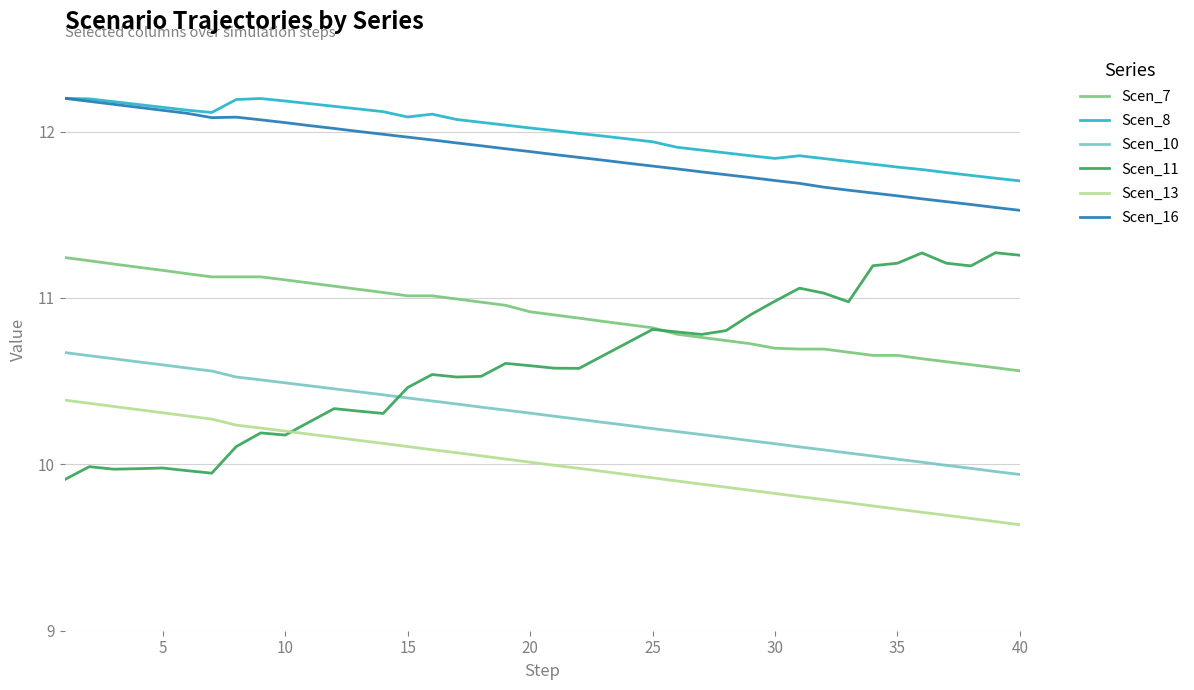

Which series has the largest range (max minus min)?

Scen_11